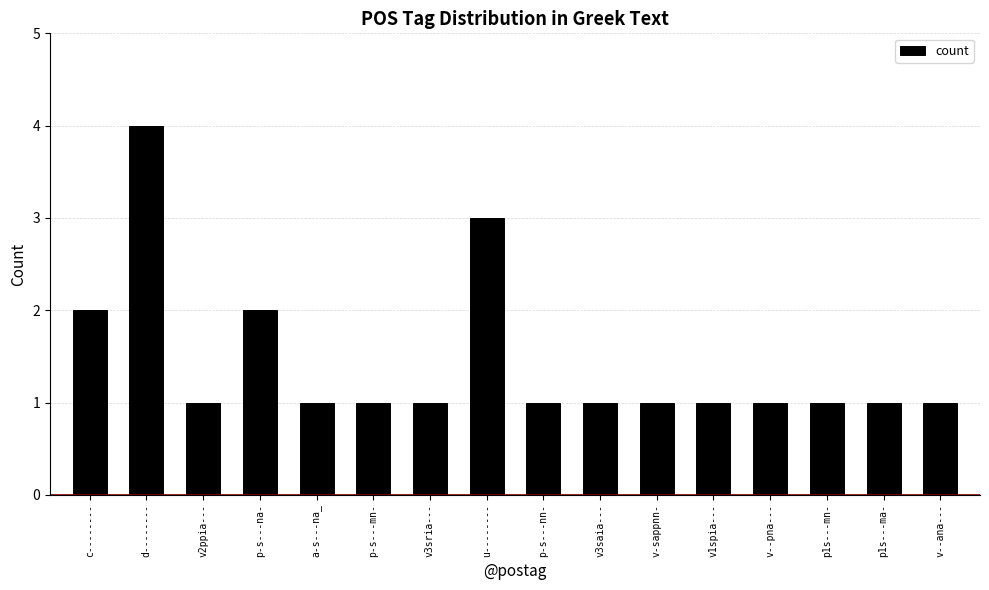

Is it true that the value at v3saia--- is 1?

True